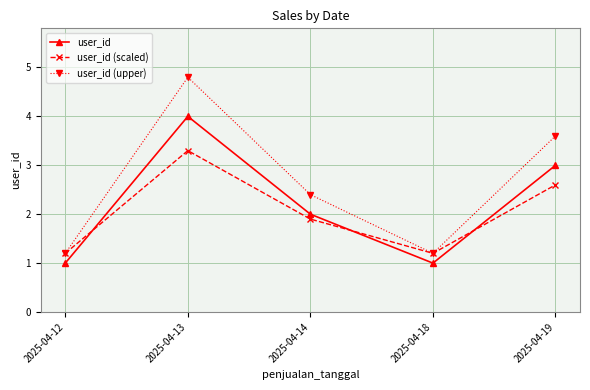

Rank the series at 2025-04-13 from highest to lowest value.

user_id (upper), user_id, user_id (scaled)